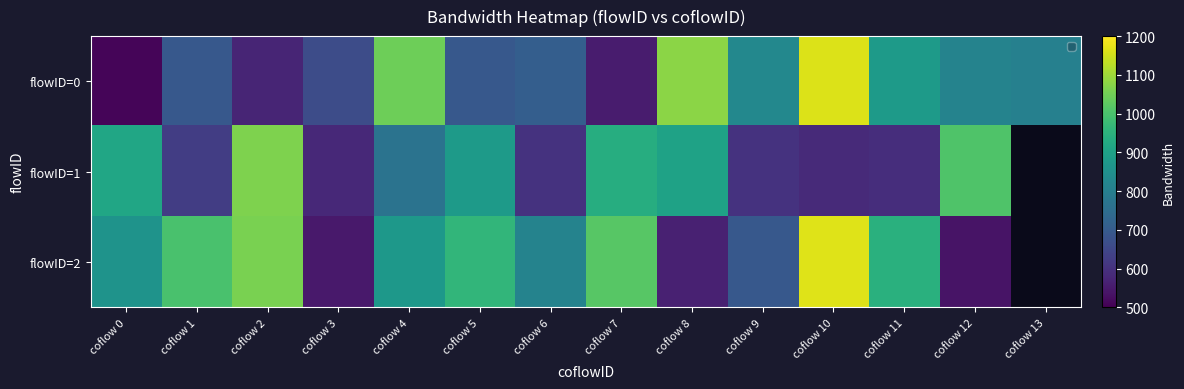

Which has a higher value, coflow 11 or coflow 2?

coflow 11